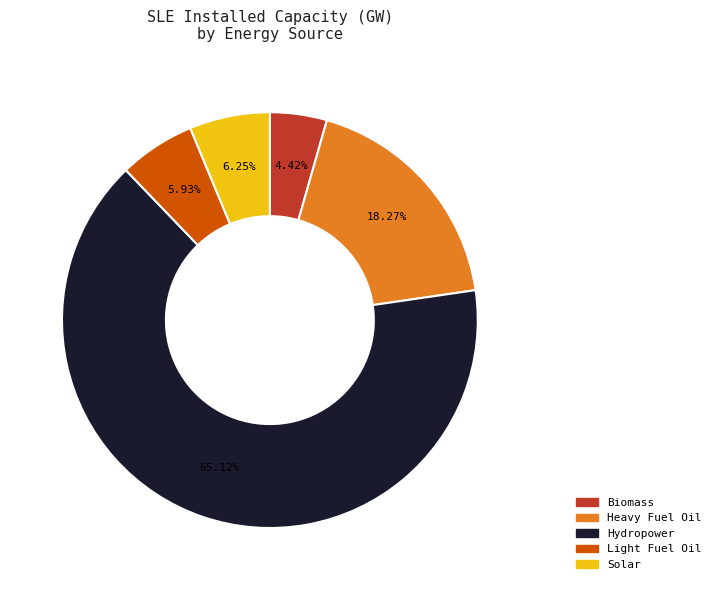

Is there any slice that represents more than half of the pie?

Yes